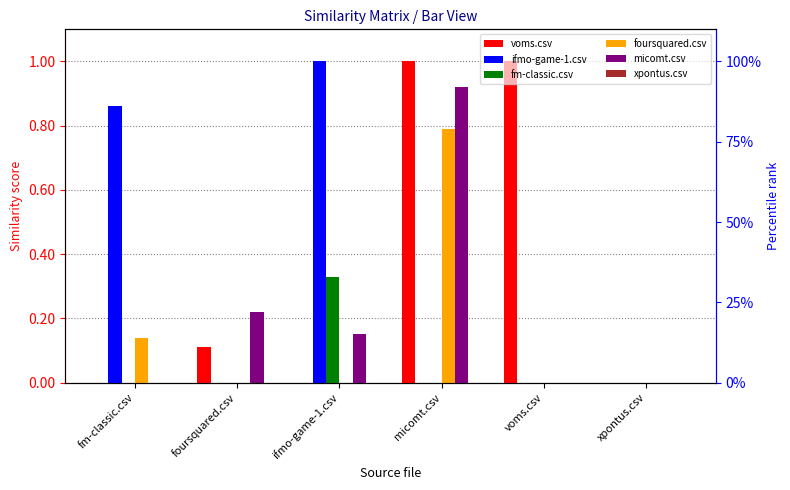

What position from the right is micomt.csv?

3